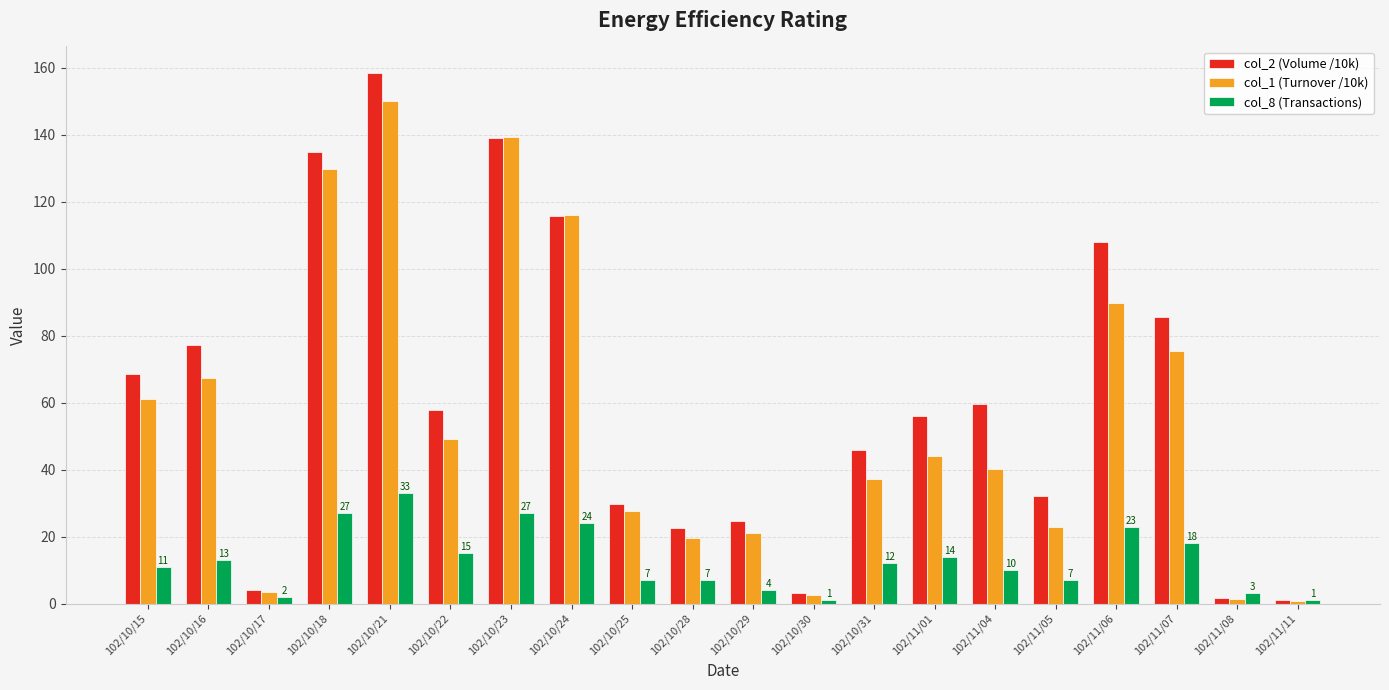

What is the maximum value shown in the chart?

158.5